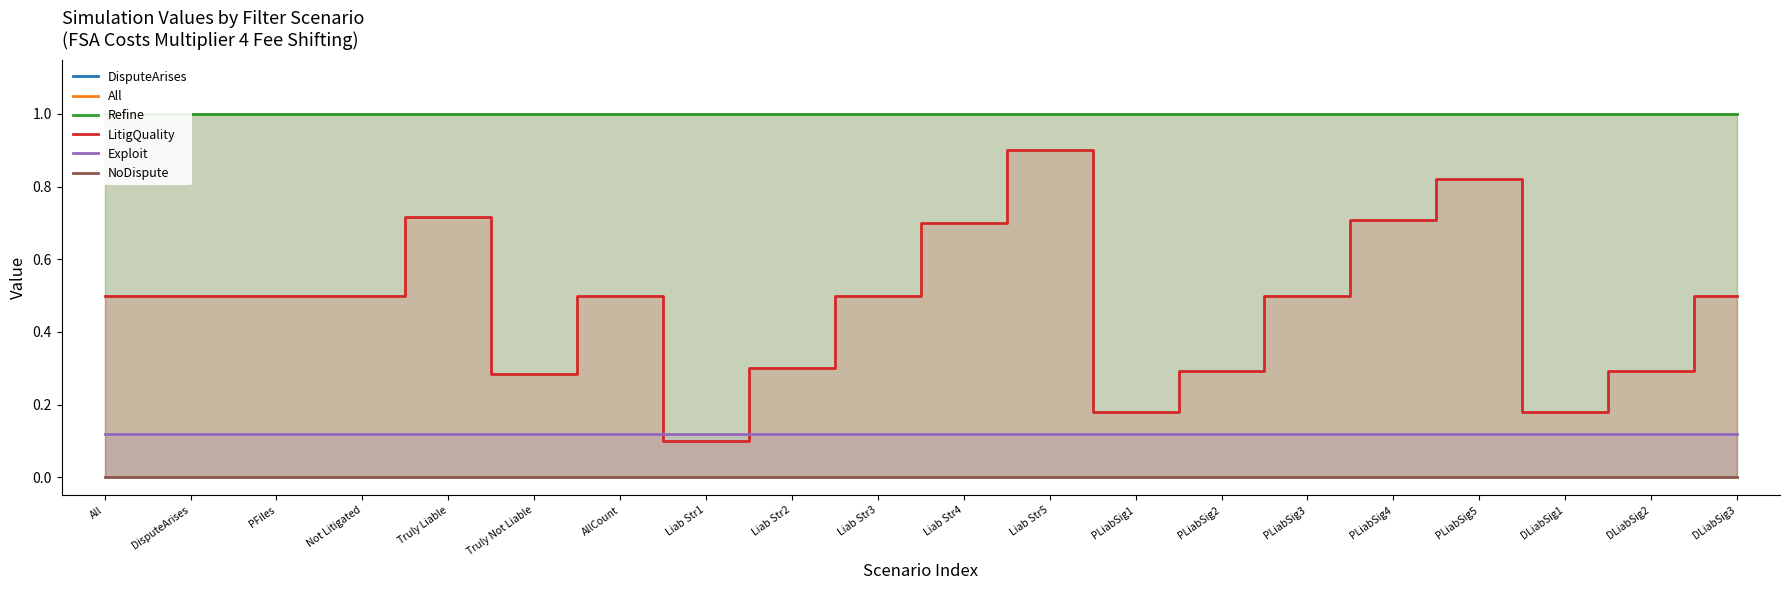

Reading left to right, list all the values displayed in this chart.

DisputeArises: 1.0	1.0	1.0	1.0	1.0	1.0	1.0	1.0	1.0	1.0	1.0	1.0	1.0	1.0	1.0	1.0	1.0	1.0	1.0	1.0
All: 1.0	1.0	1.0	1.0	1.0	1.0	1.0	1.0	1.0	1.0	1.0	1.0	1.0	1.0	1.0	1.0	1.0	1.0	1.0	1.0
Refine: 1.0	1.0	1.0	1.0	1.0	1.0	1.0	1.0	1.0	1.0	1.0	1.0	1.0	1.0	1.0	1.0	1.0	1.0	1.0	1.0
LitigQuality: 0.5	0.5	0.5	0.5	0.7	0.3	0.5	0.1	0.3	0.5	0.7	0.9	0.2	0.3	0.5	0.7	0.8	0.2	0.3	0.5
Exploit: 0.1	0.1	0.1	0.1	0.1	0.1	0.1	0.1	0.1	0.1	0.1	0.1	0.1	0.1	0.1	0.1	0.1	0.1	0.1	0.1
NoDispute: 0.0	0.0	0.0	0.0	0.0	0.0	0.0	0.0	0.0	0.0	0.0	0.0	0.0	0.0	0.0	0.0	0.0	0.0	0.0	0.0